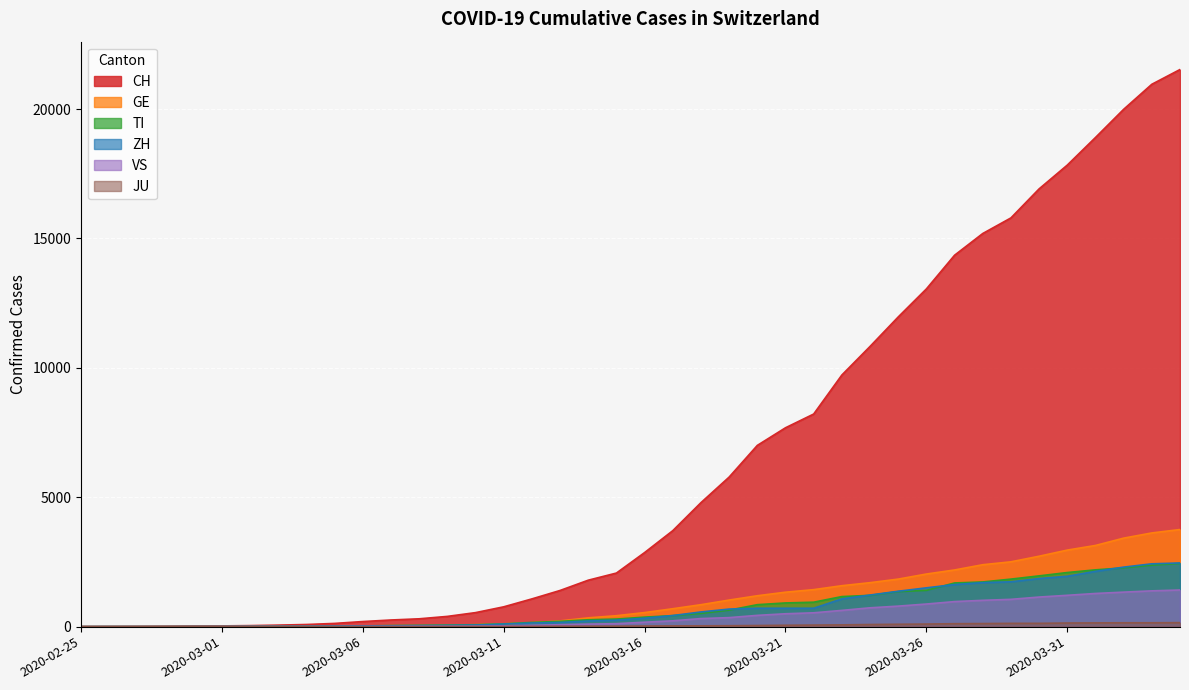

True or false: ZH has more than 0 interior local peaks.

False